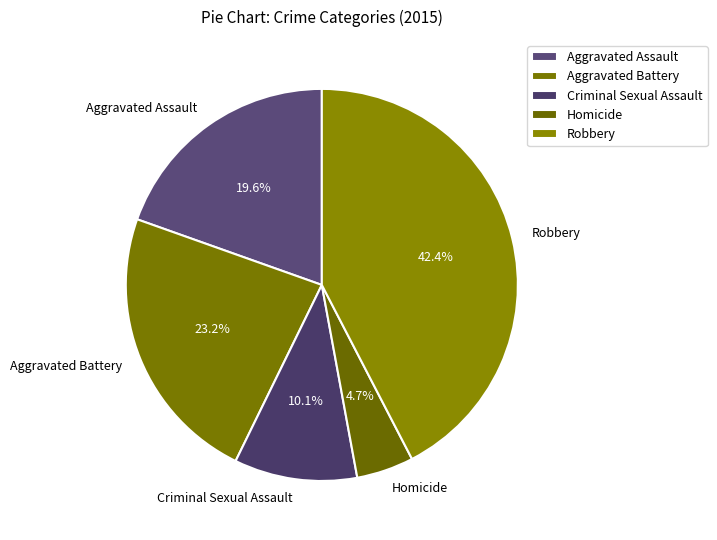

To the nearest percent, what percentage of the pie is Criminal Sexual Assault?

10%